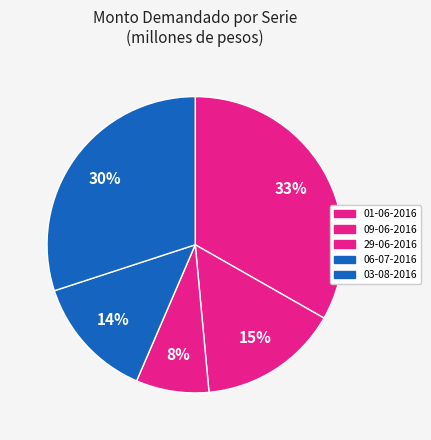

The 01-06-2016 slice represents 19% of the pie. True or false?

False